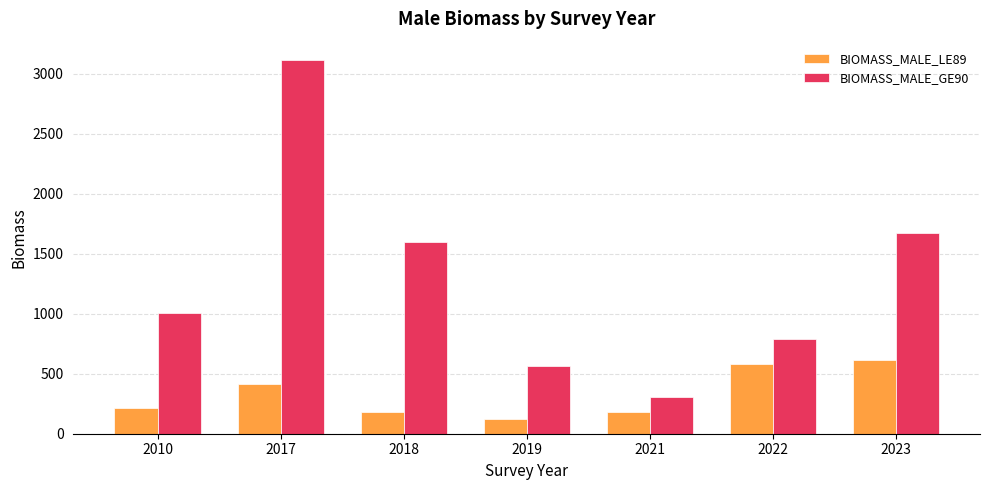

Which label corresponds to the smallest value in the chart?

2019